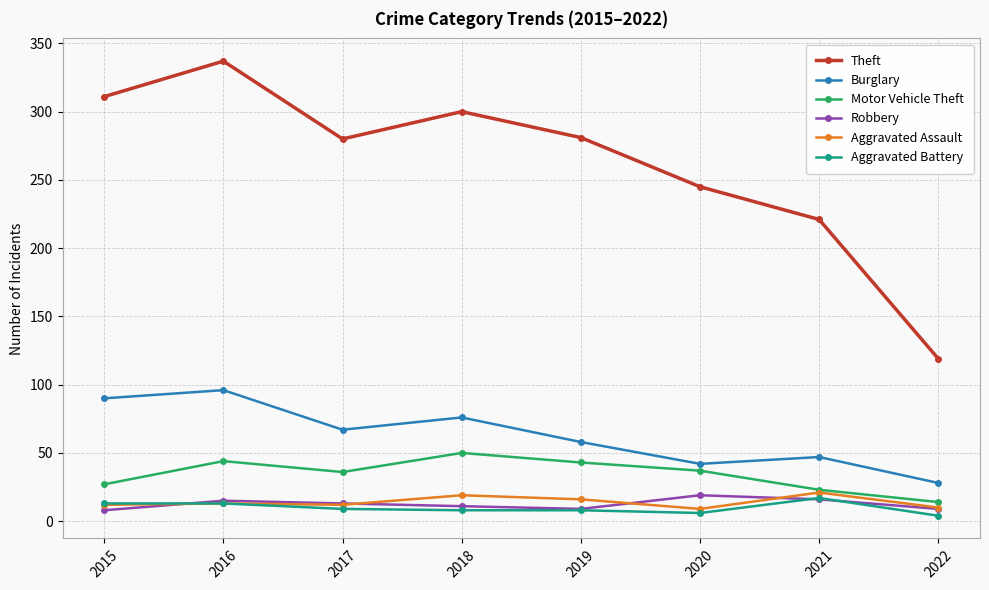

What is the value of the Aggravated Battery point at the 6th from the left?

6